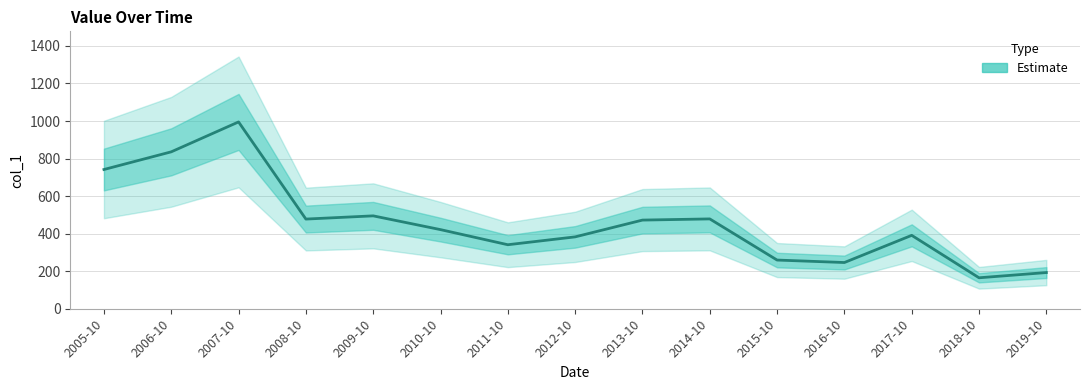

What is the maximum value shown in the chart?

995.2